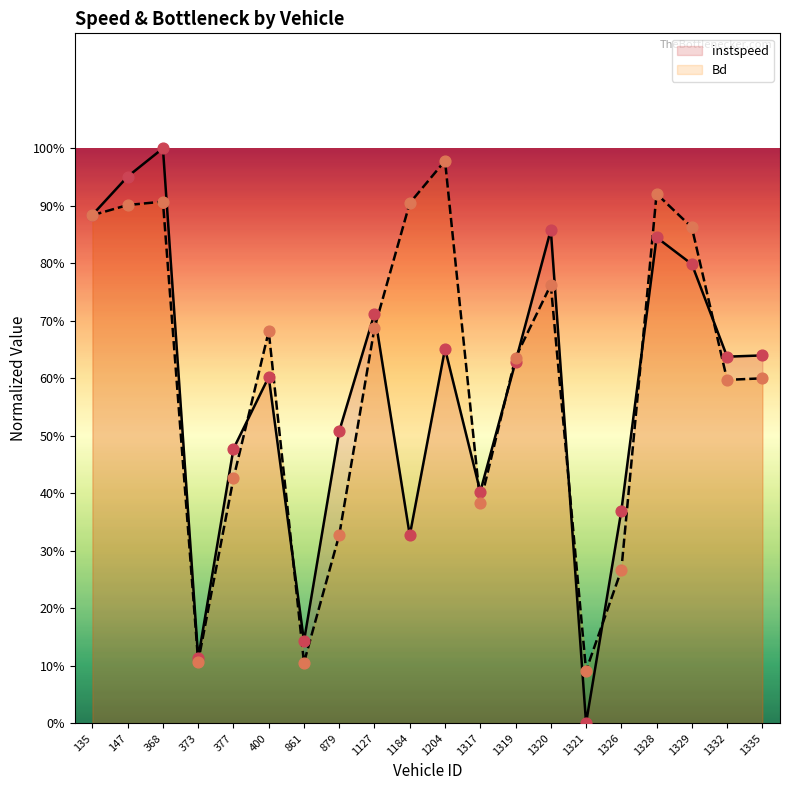

Which series has the largest Y range (max minus min)?

instspeed